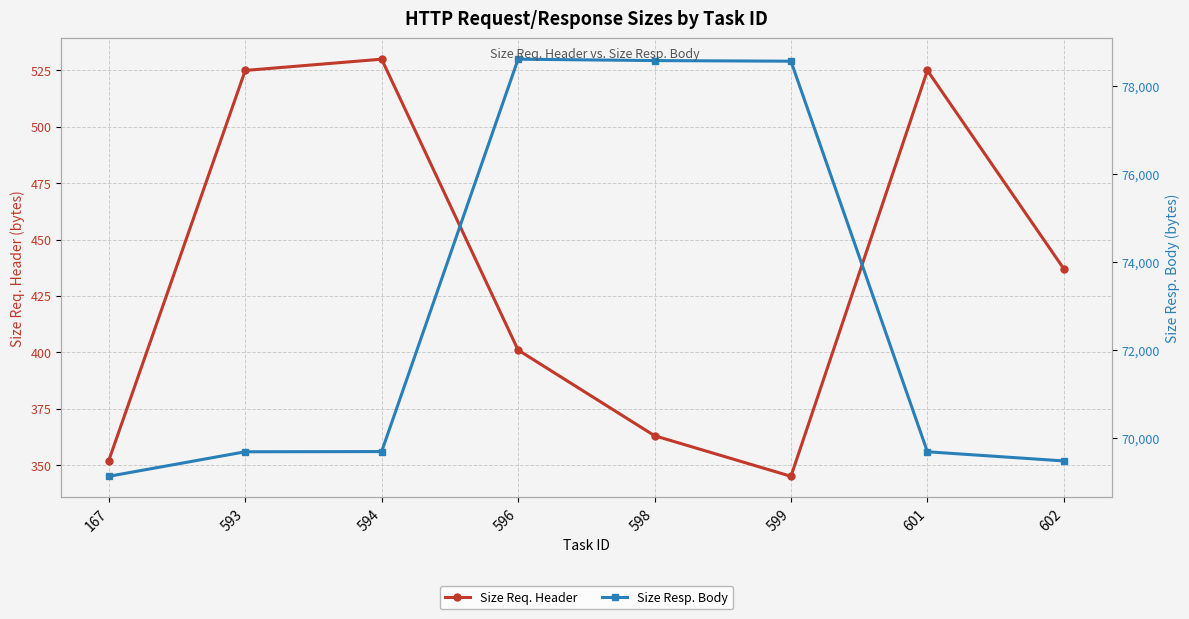

What is the difference between the second highest and minimum values in the Size Resp. Body series?

9442